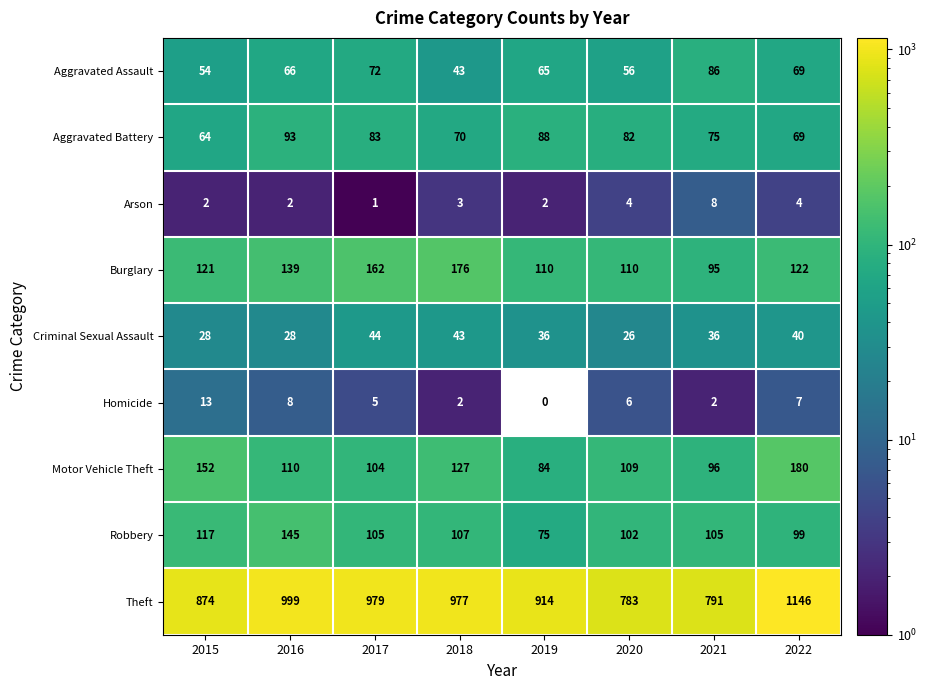

True or false: Robbery has a value of 82 at 2016.

False